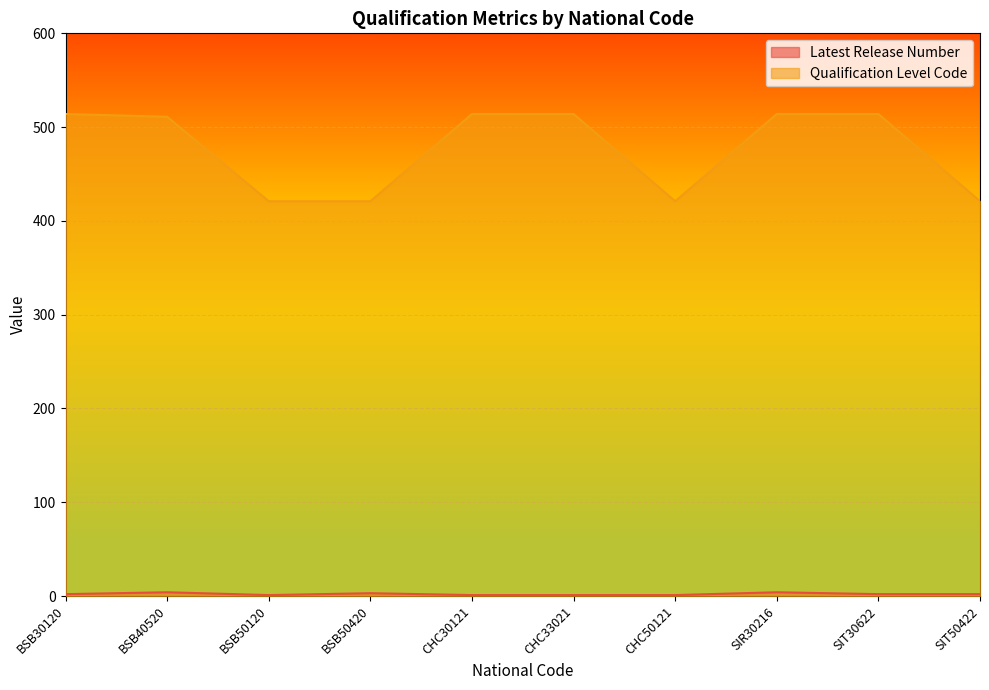

What are all the series names shown in the legend?

Latest Release Number, Qualification Level Code